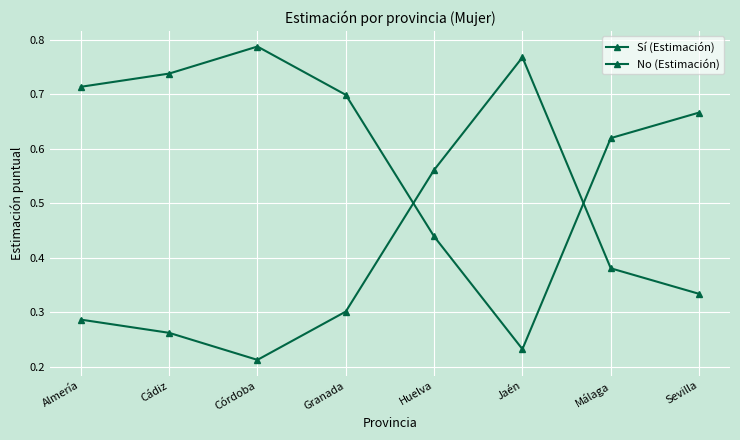

The value of Sí (Estimación) at Almería is 0.7. True or false?

True